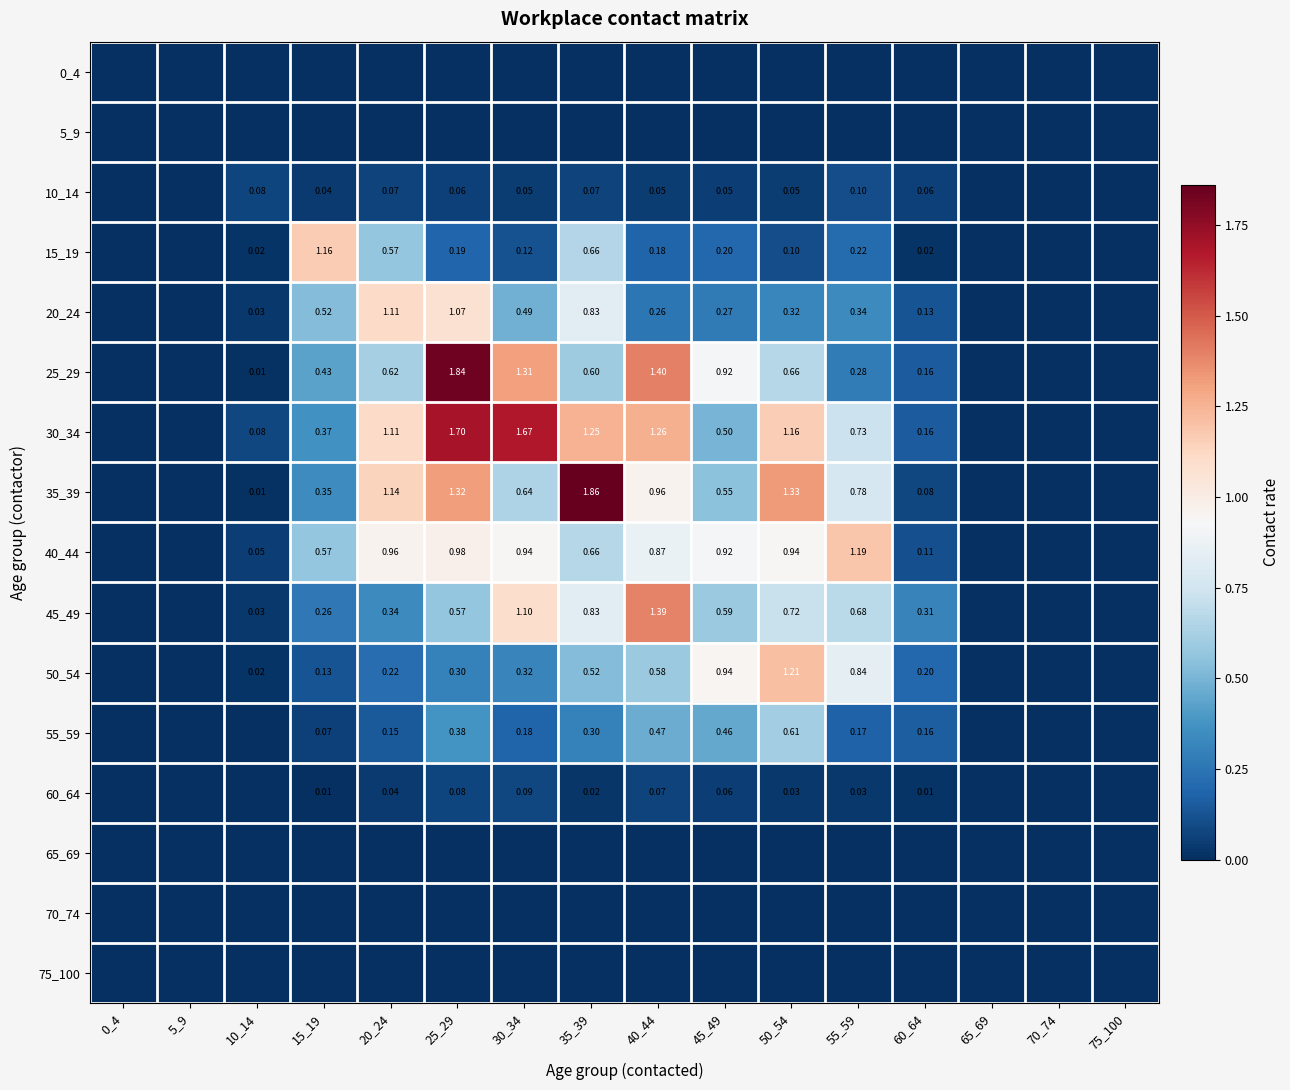

At how many categories does at least one series exceed 1?

8